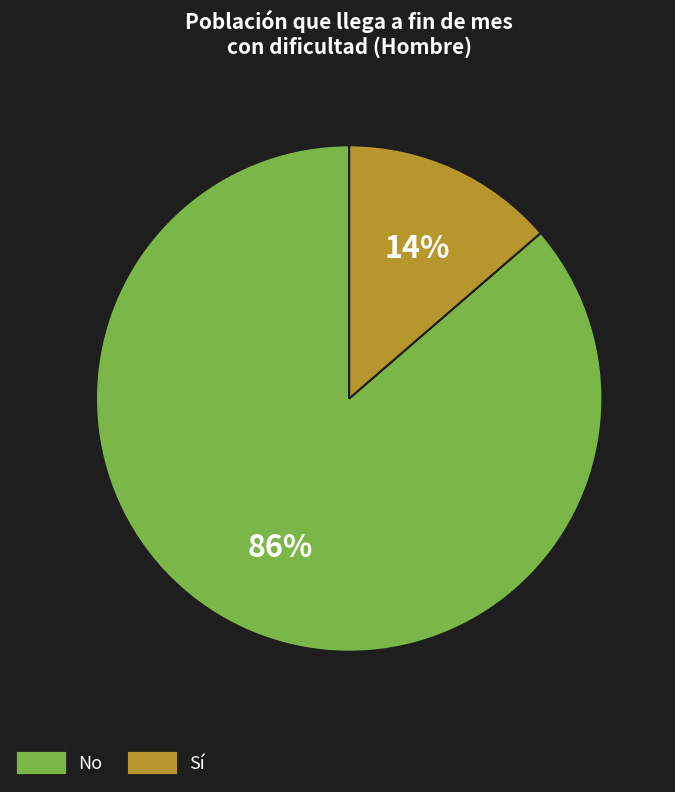

Does any single category account for the majority?

Yes